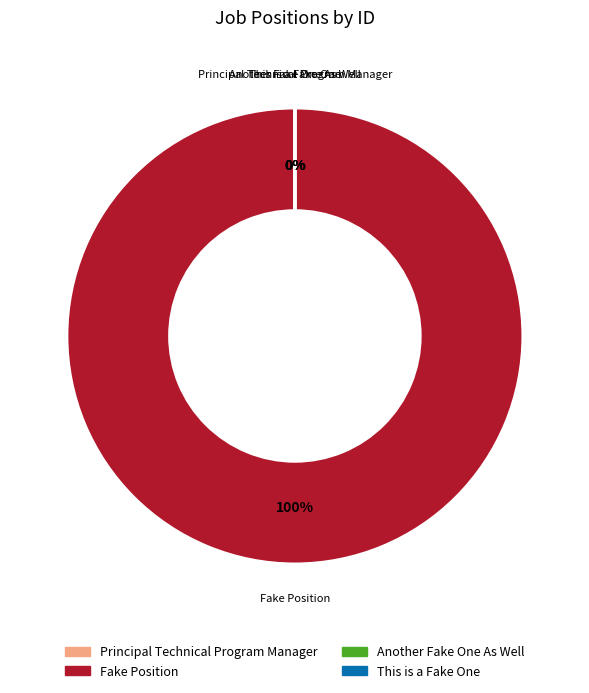

To the nearest percent, what portion does Fake Position represent?

100%